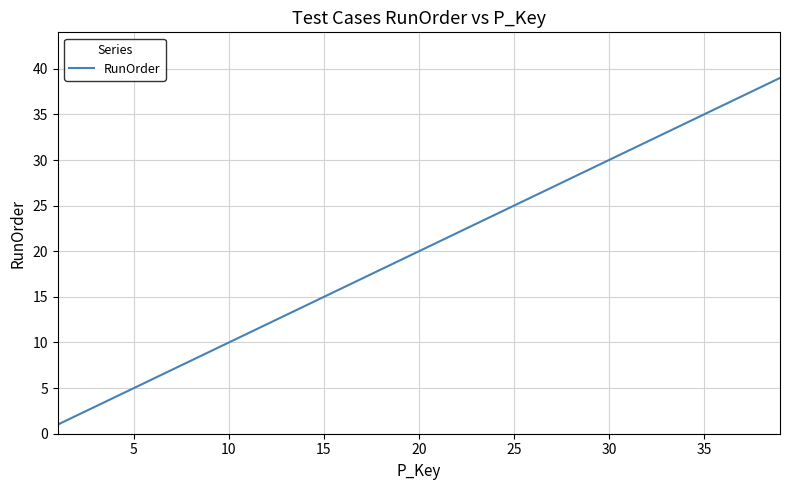

What is the maximum value shown in the chart?

39